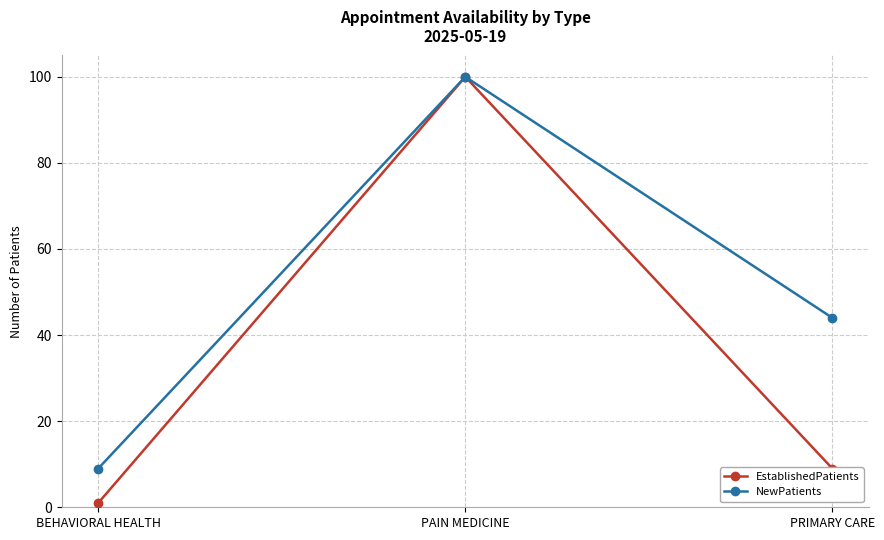

What is the total value across all series at PRIMARY CARE?

53